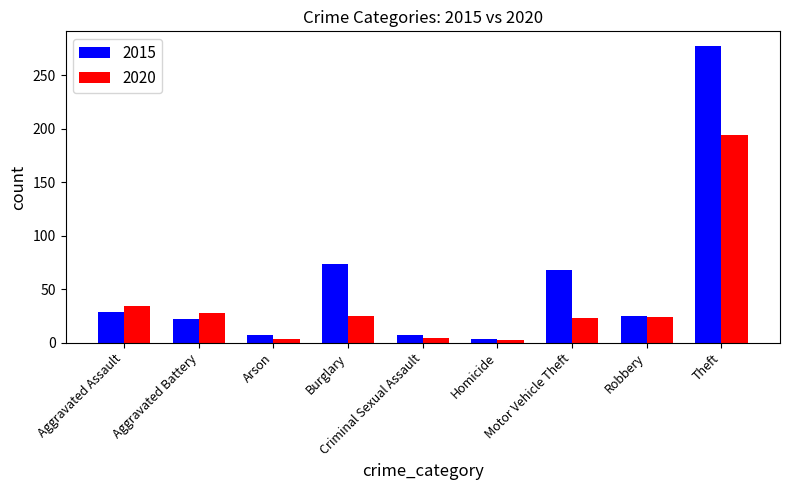

What is the difference between the maximum and minimum values in the 2015 series?

274